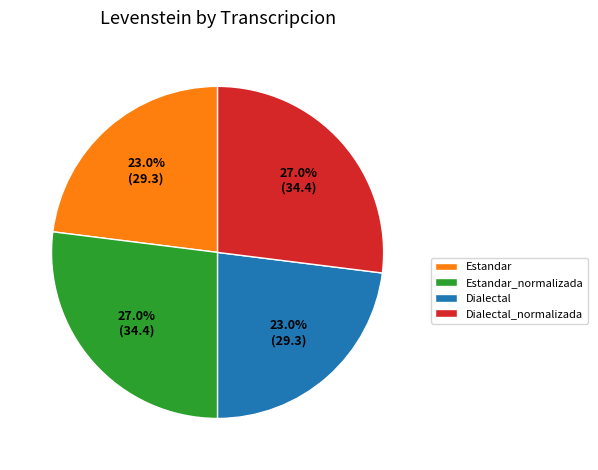

Combined, do Estandar_normalizada and Dialectal_normalizada account for over 50%?

Yes